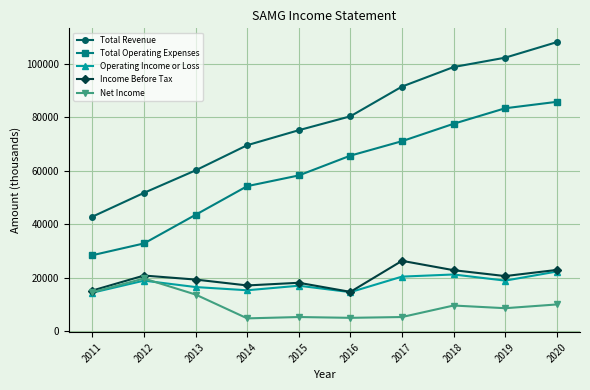

What is the maximum value for Net Income?

19700